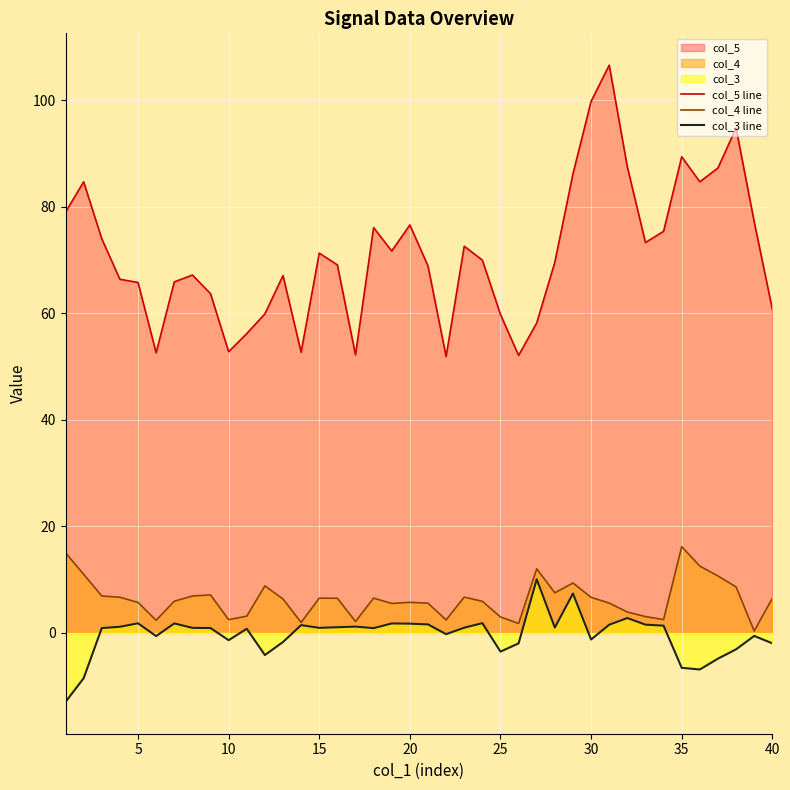

True or false: col_5 line has more than 0 points higher than both neighbors.

True